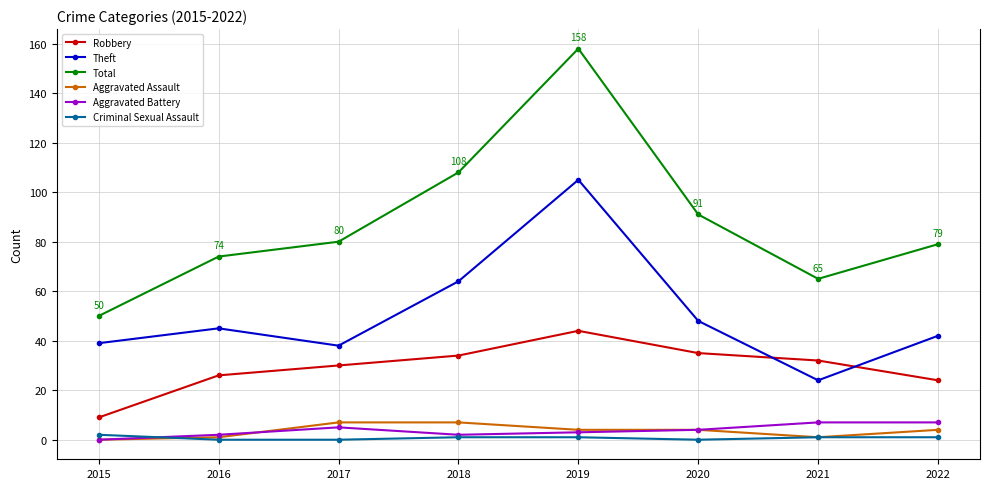

Which series has the largest total across all categories?

Total